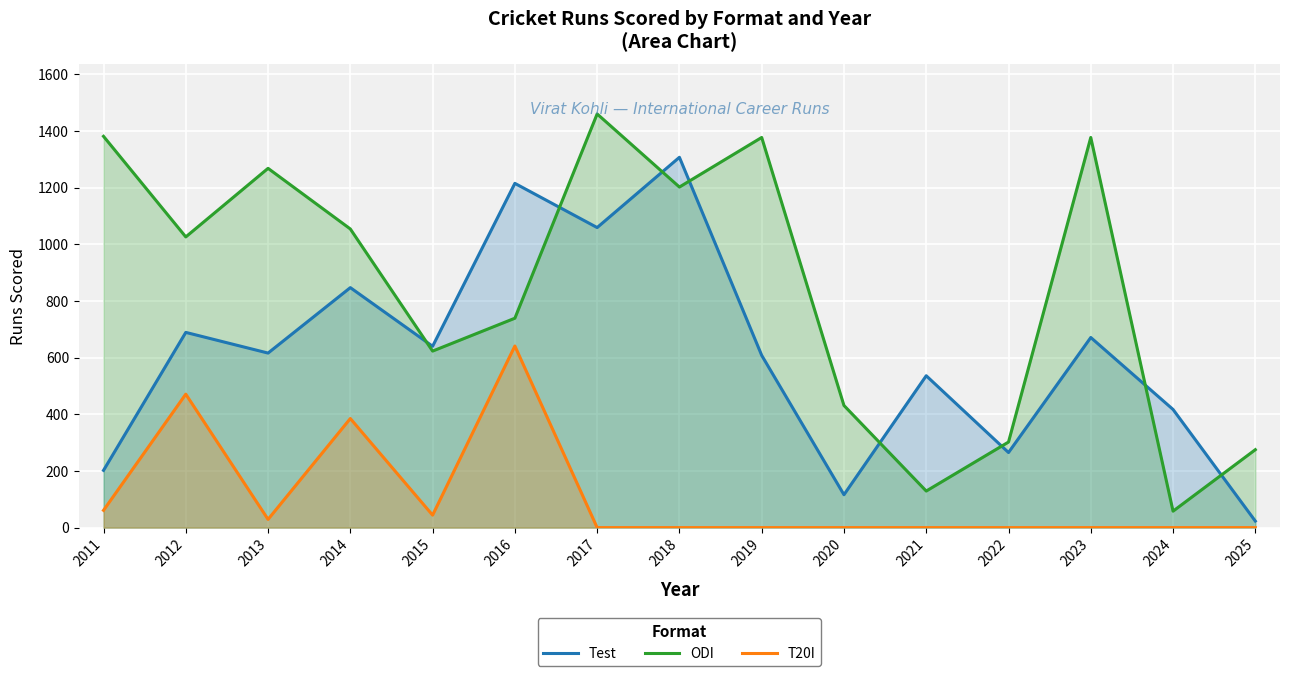

The value of T20I at 2014 is 385. True or false?

True